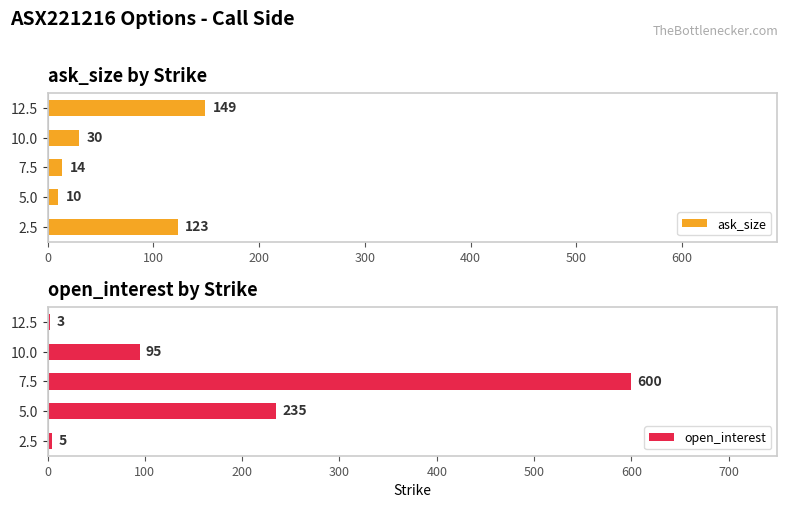

Rank the series by their average value, from highest to lowest.

open_interest, ask_size